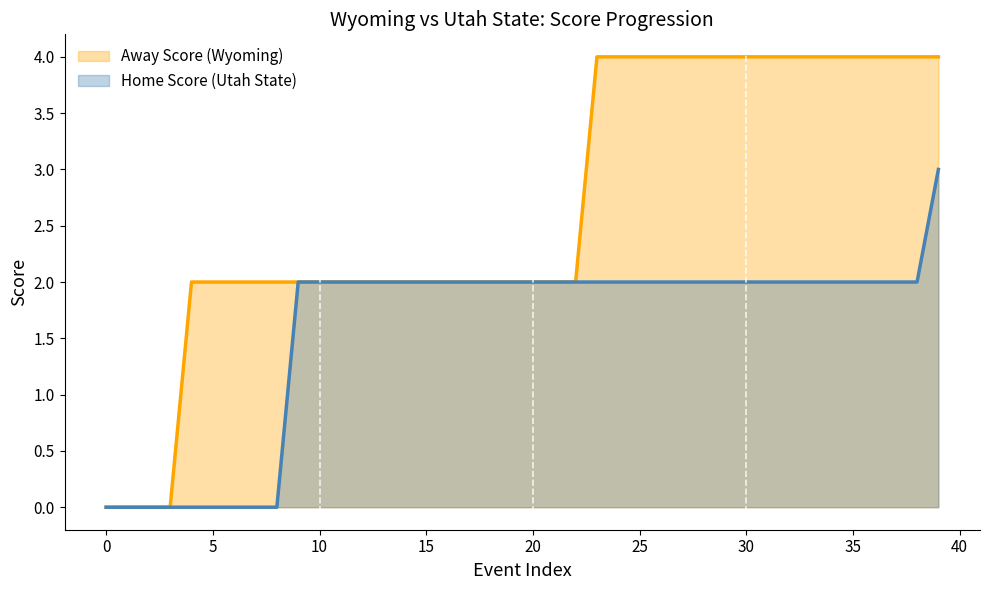

Count the number of data series in this chart.

2